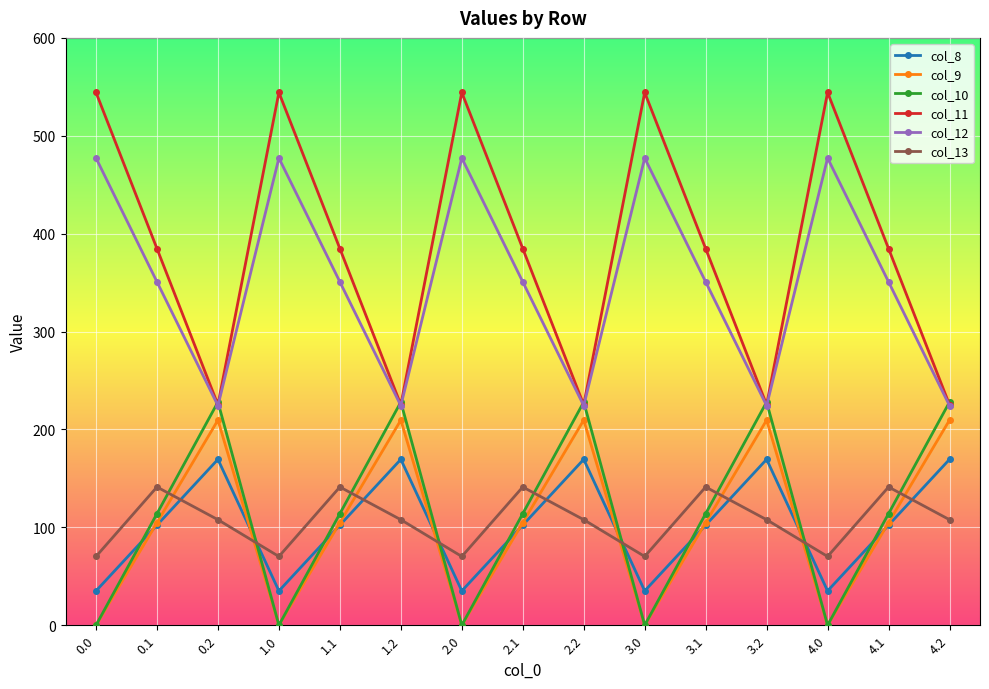

What is the lowest value of the col_12 series?

224.3